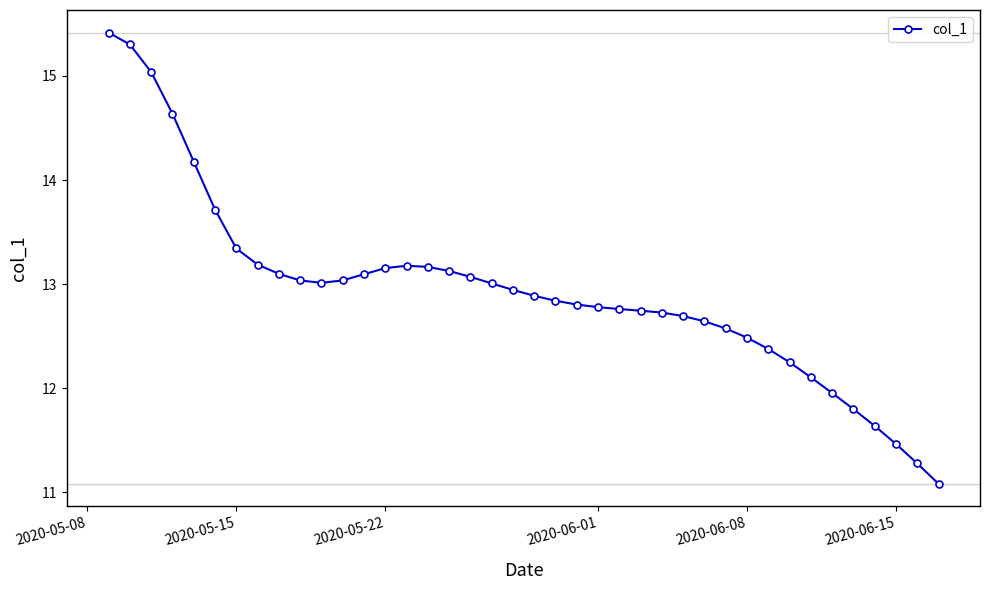

How many series are shown in this chart?

1